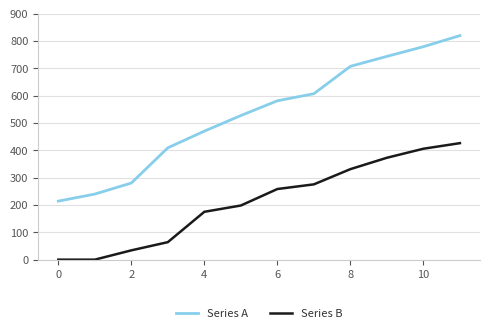

Which series has the largest range (max minus min)?

Series A